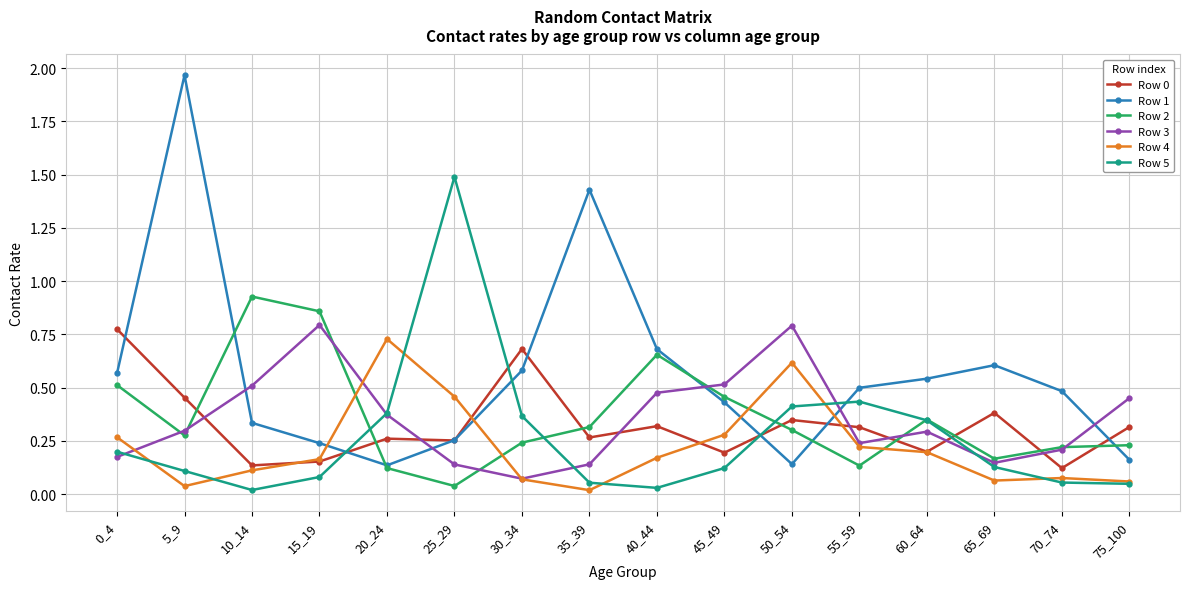

Where is Row 1 nearest to the value 1?

40_44